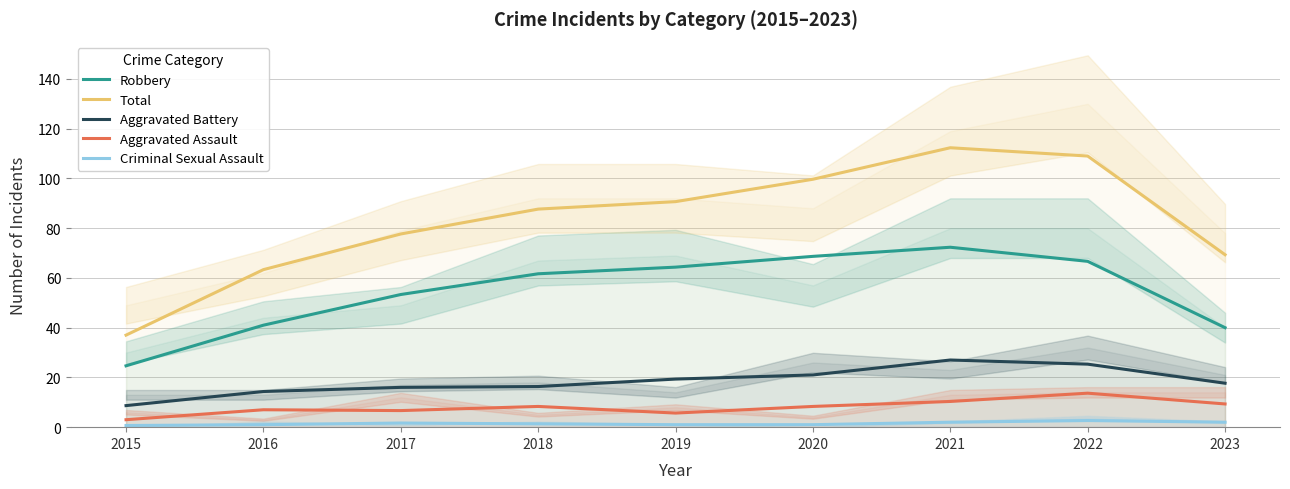

What is the maximum value for Aggravated Assault?

13.7